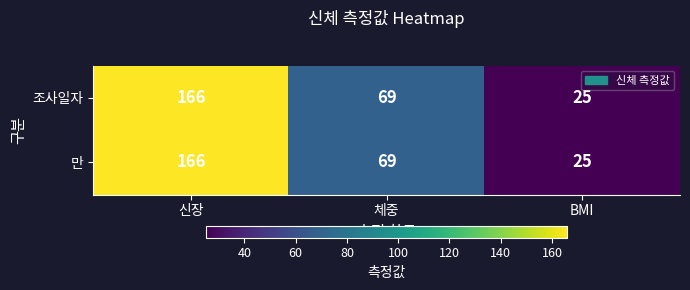

List the labels in order of 만 value, smallest first.

BMI, 체중, 신장